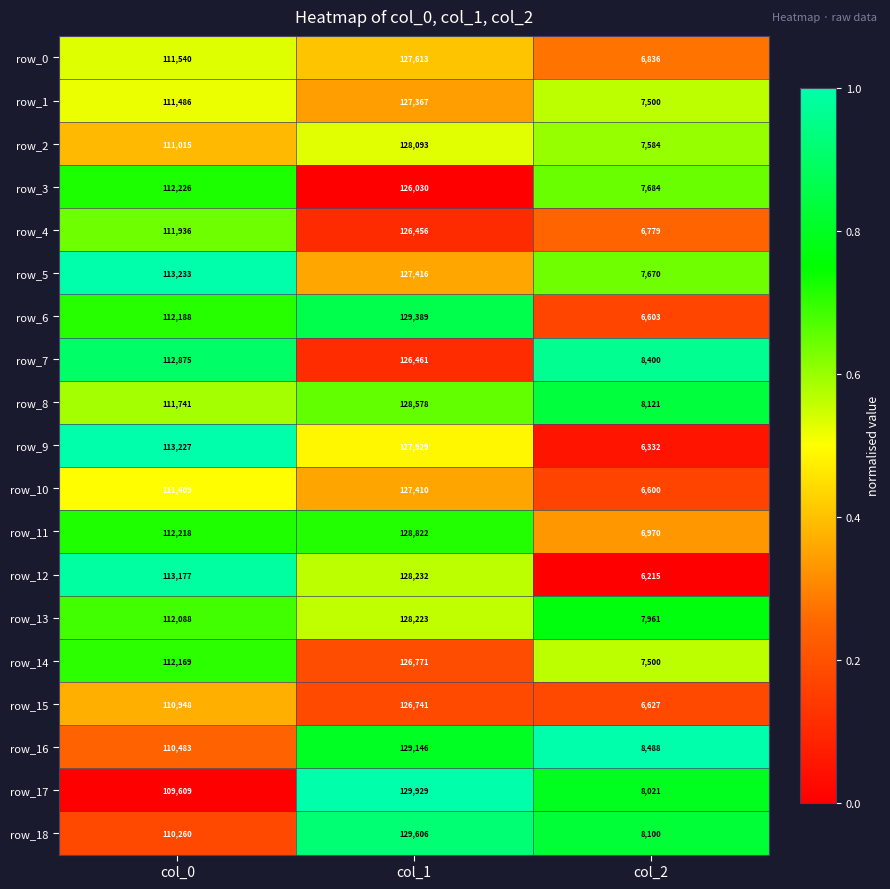

Where is row_7 nearest to the value 67430?

col_0